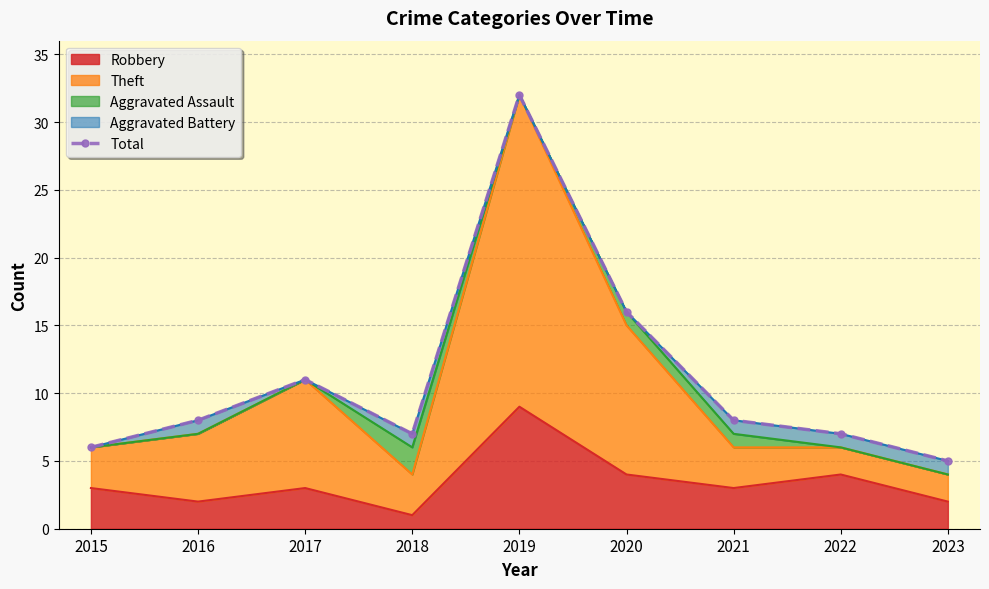

Which category has the highest value across all series?

2019